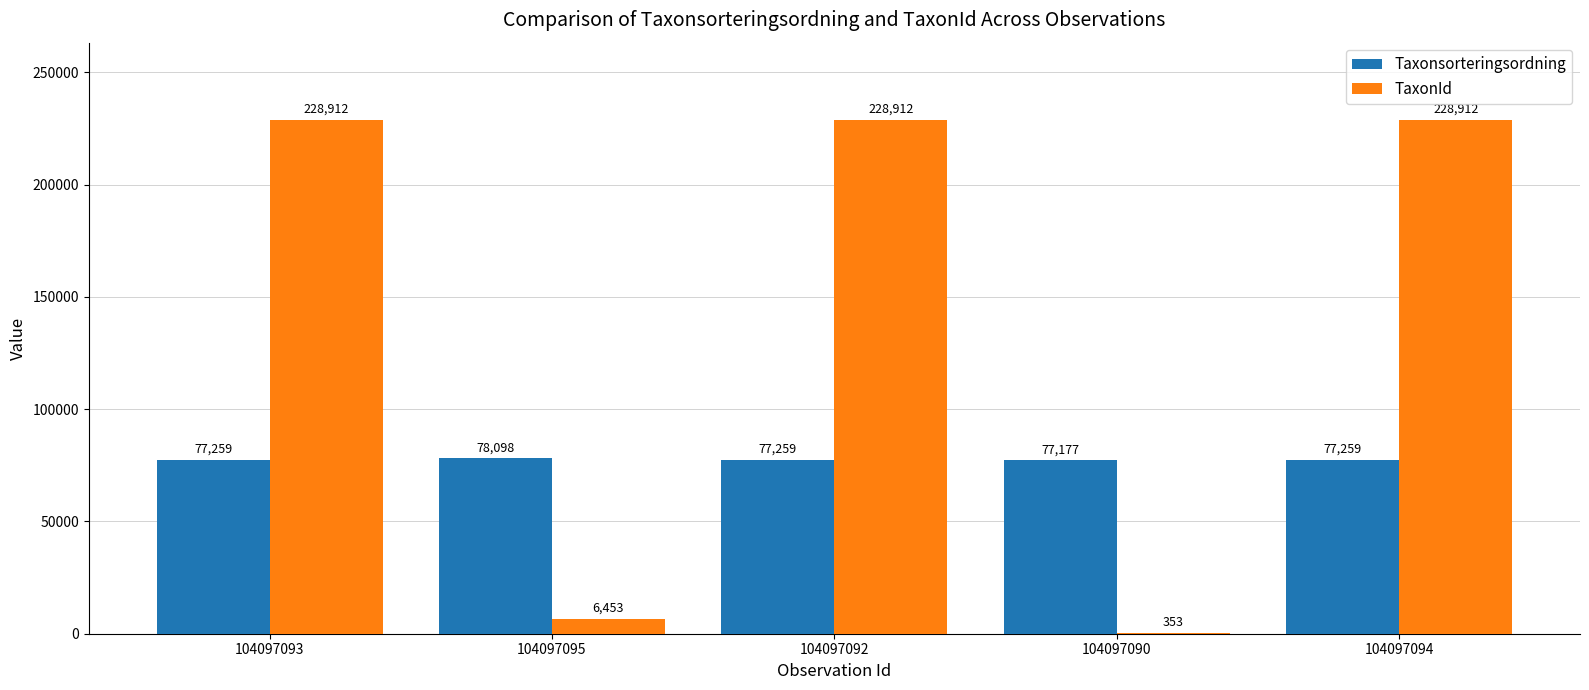

At which label does Taxonsorteringsordning reach its peak?

104097095